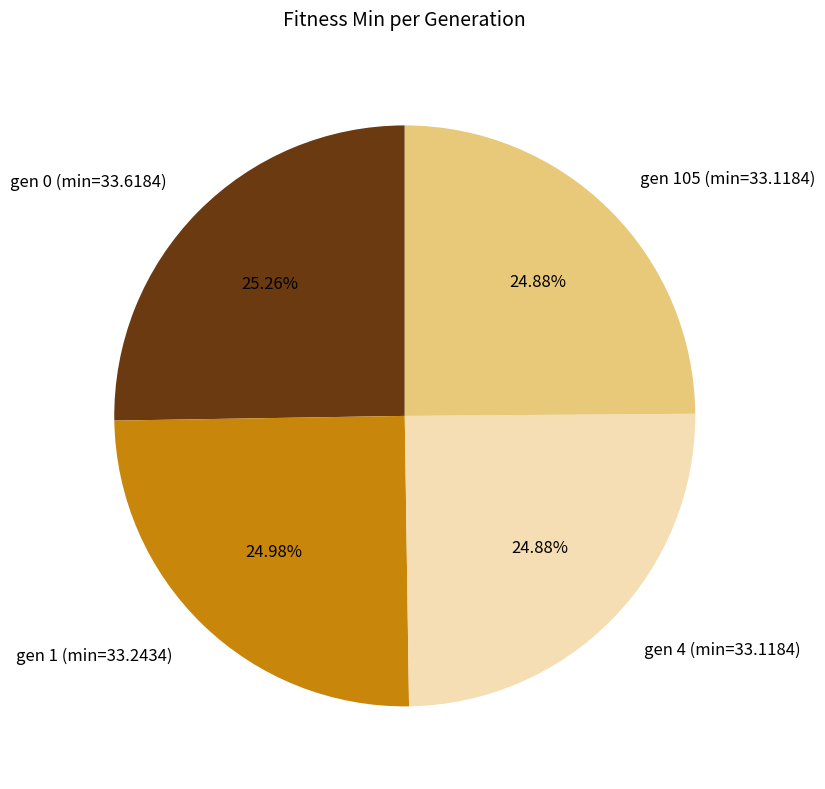

How many segments does this pie chart have?

4